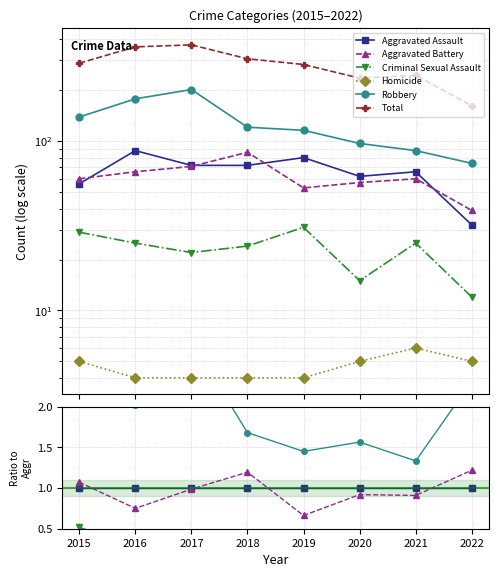

Rank the series at 2022 from lowest to highest value.

Homicide, Criminal Sexual Assault, Aggravated Assault, Aggravated Battery, Robbery, Total